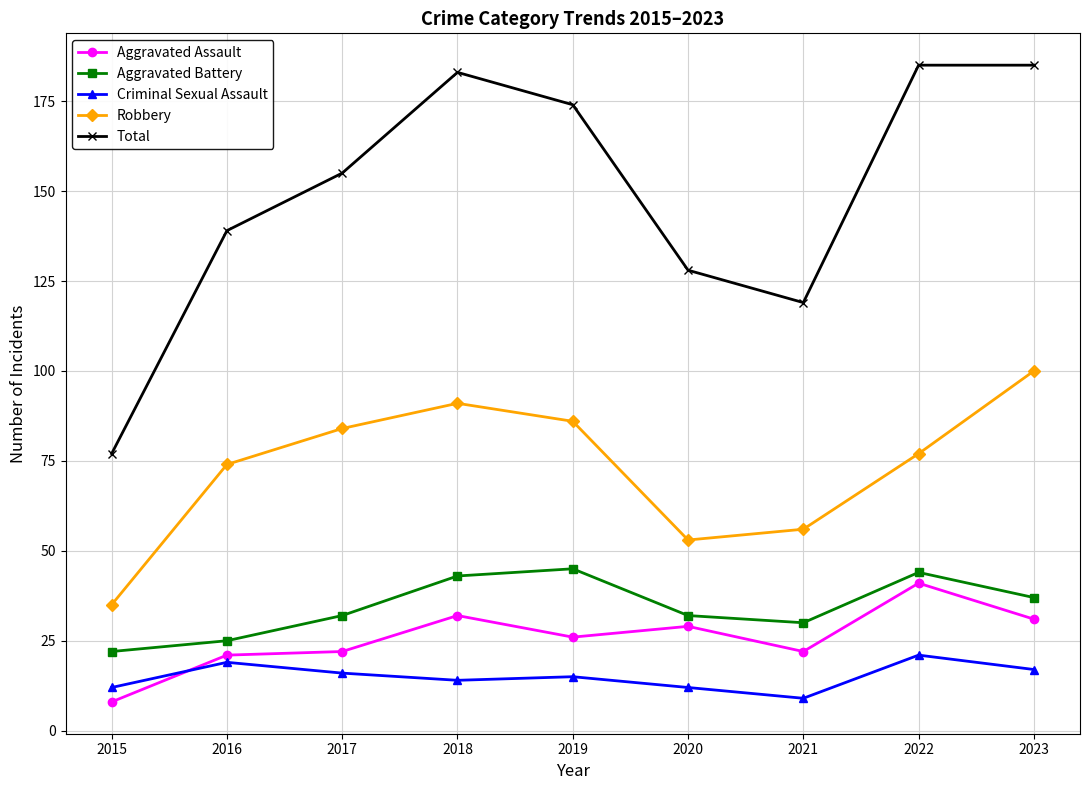

Reading left to right, extract all data points from this chart.

Aggravated Assault: 8	21	22	32	26	29	22	41	31
Aggravated Battery: 22	25	32	43	45	32	30	44	37
Criminal Sexual Assault: 12	19	16	14	15	12	9	21	17
Robbery: 35	74	84	91	86	53	56	77	100
Total: 77	139	155	183	174	128	119	185	185